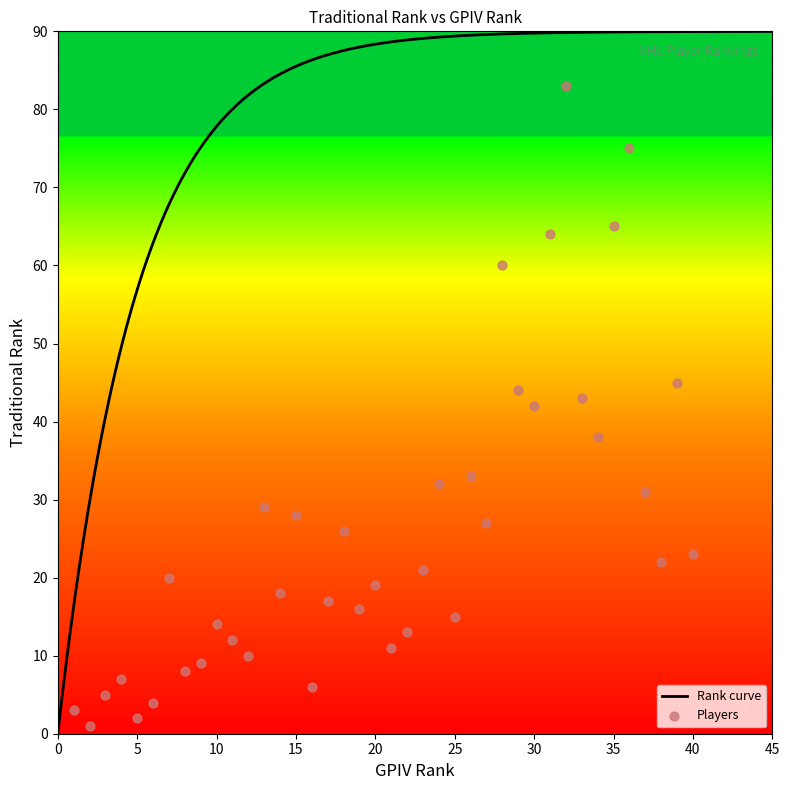

What is the change in value from 1 to 16?

+3